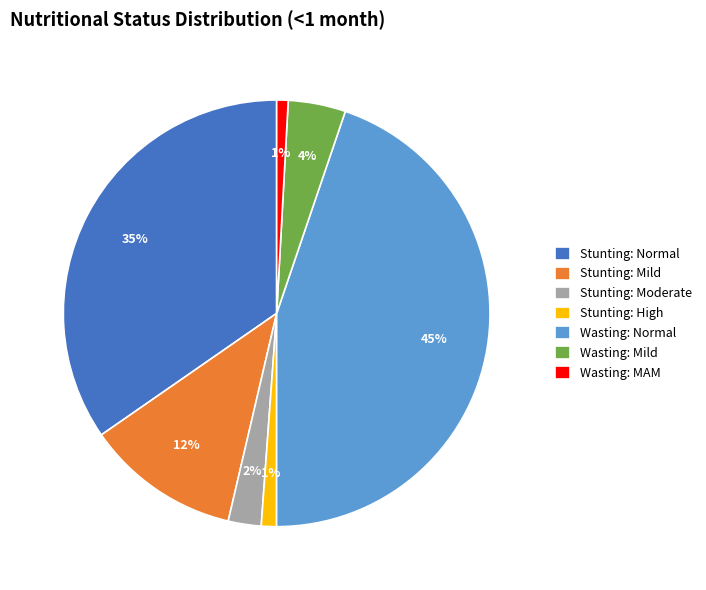

Does any single category account for the majority?

No